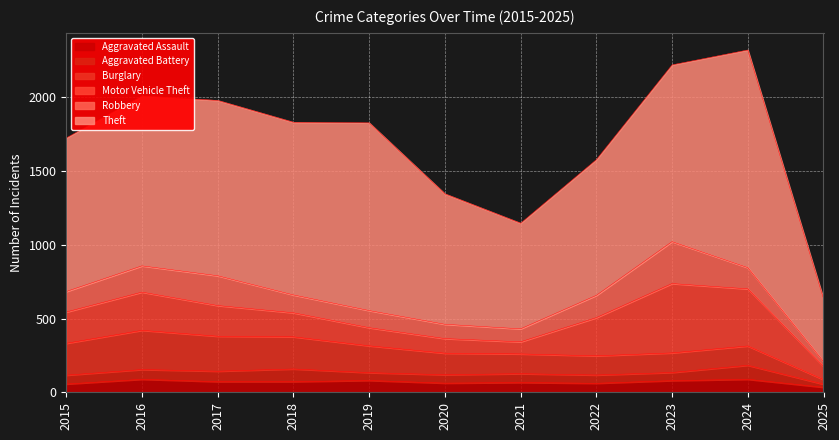

True or false: Aggravated Assault has more than 1 points higher than both neighbors.

True